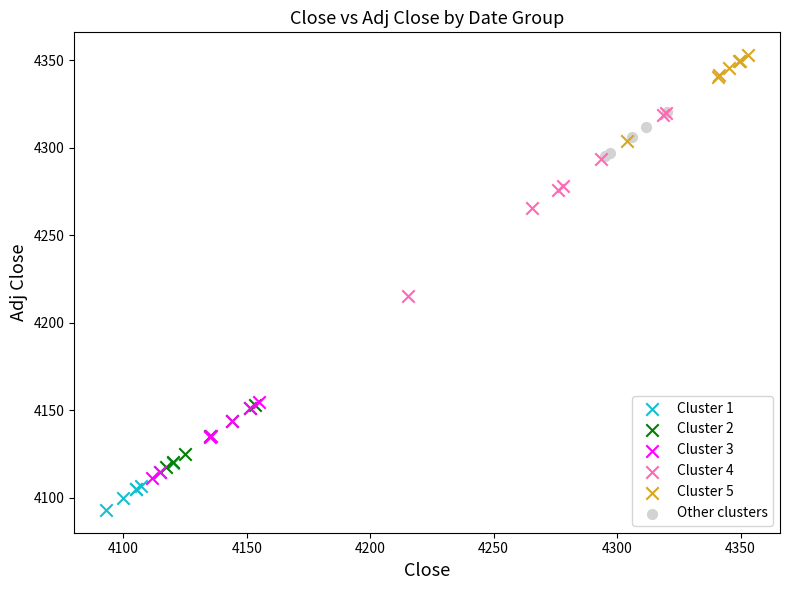

Which series contains the highest Y value?

Cluster 5